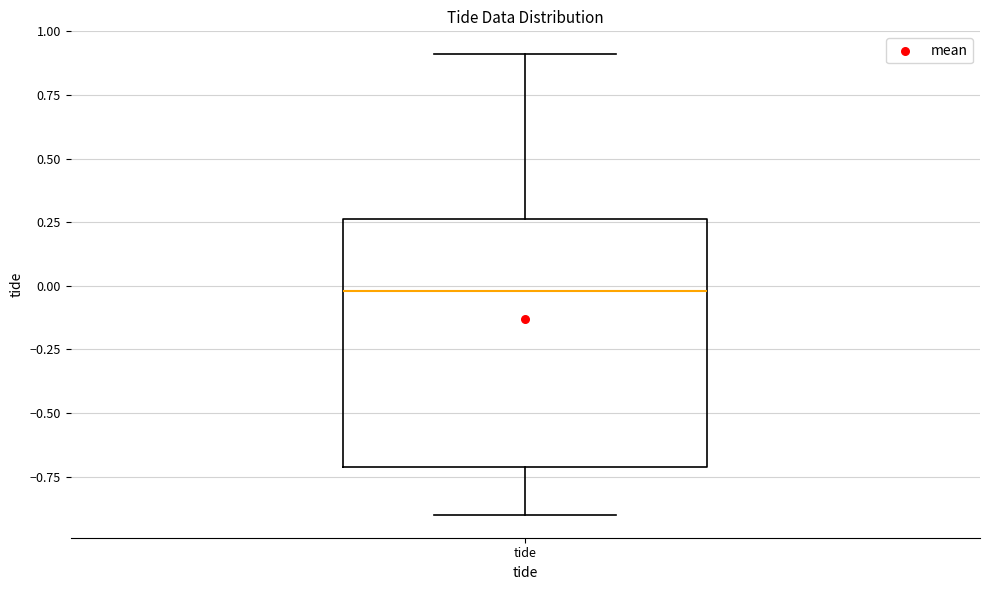

Read this box plot against the y-axis: the position of the median line, the range covered by the box, and the ends of both whiskers. The values are not printed on the chart, so give them approximately, as read against the axis.

median 0.00, box -0.70 to 0.25, whiskers -0.90 to 0.90